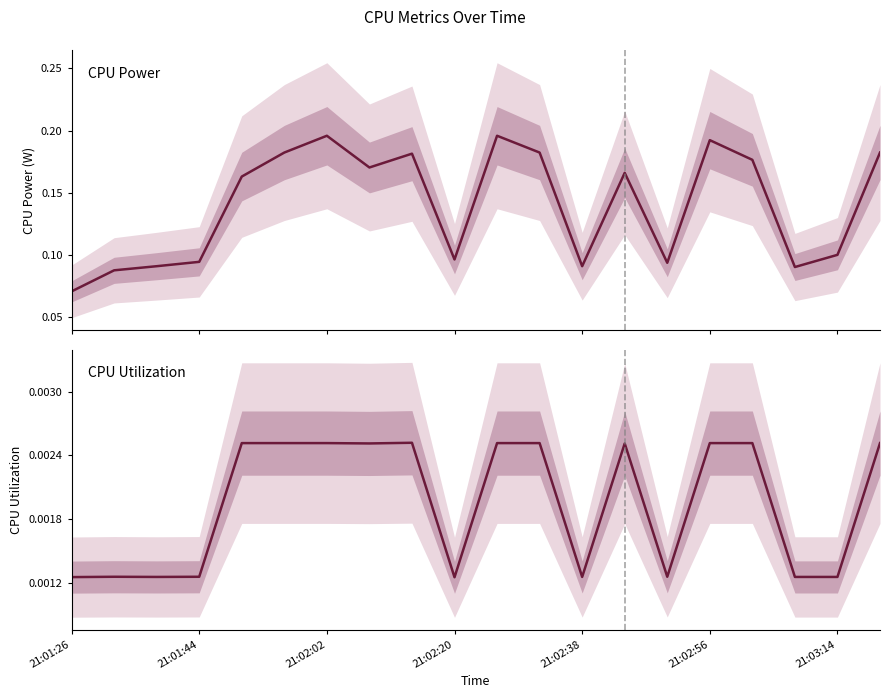

What is the difference between the highest and lowest values at 21:01:44?

0.1